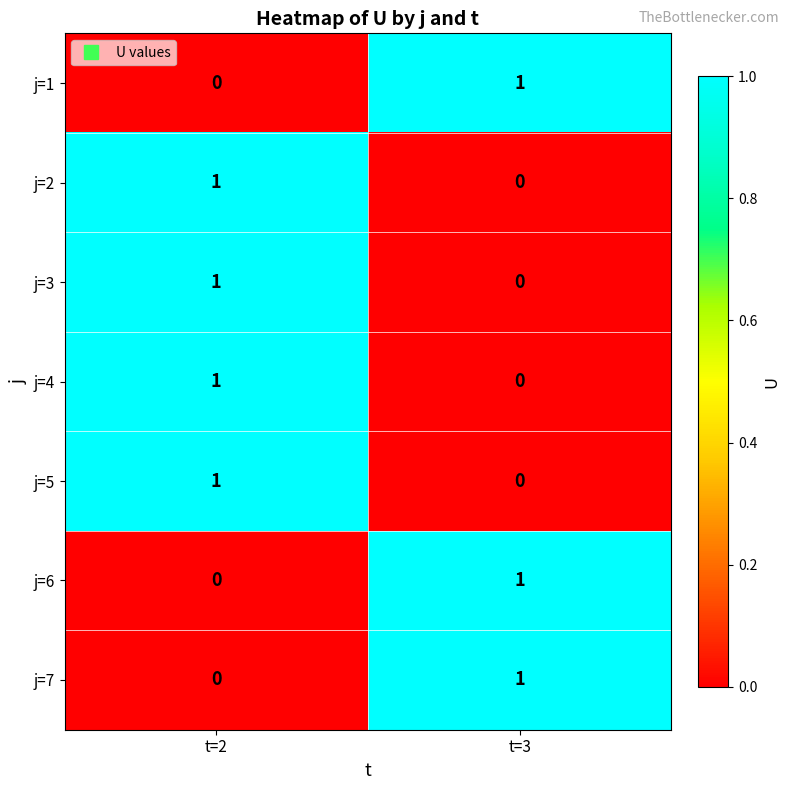

Where is j=1 nearest to the value 0?

t=2